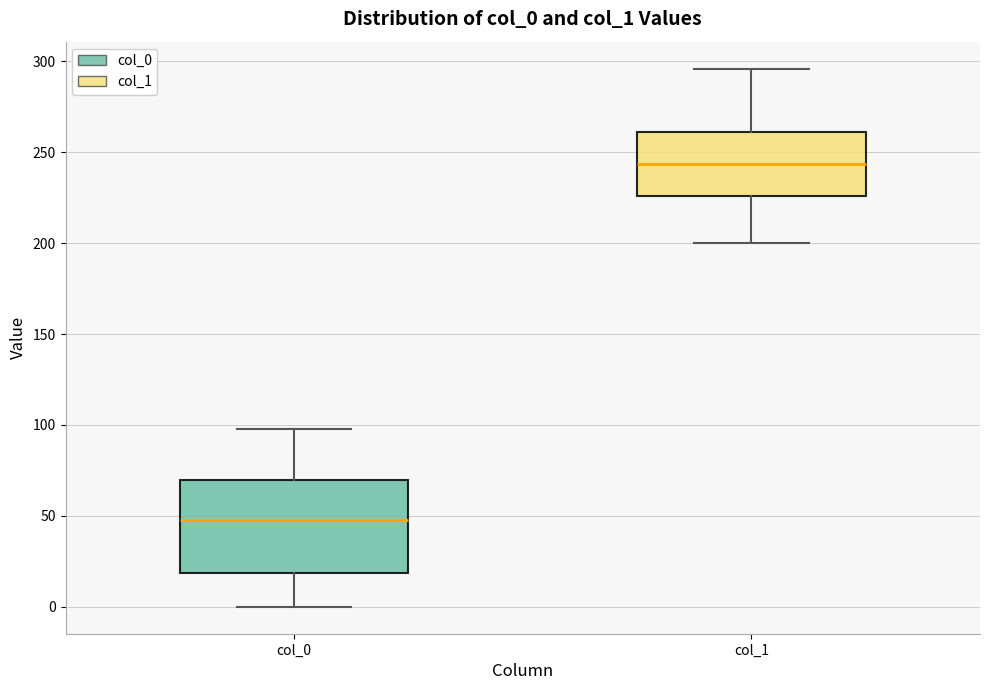

Where does the median line of the box for col_1 sit on the y-axis? The values are not printed on the chart, so give them approximately, as read against the axis.

245